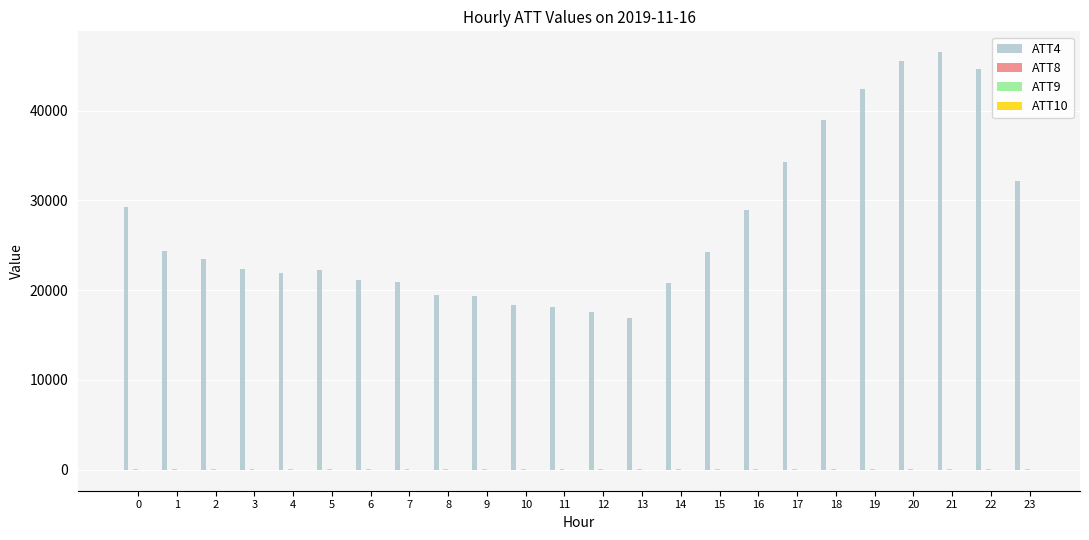

Which series has the largest total across all categories?

ATT4